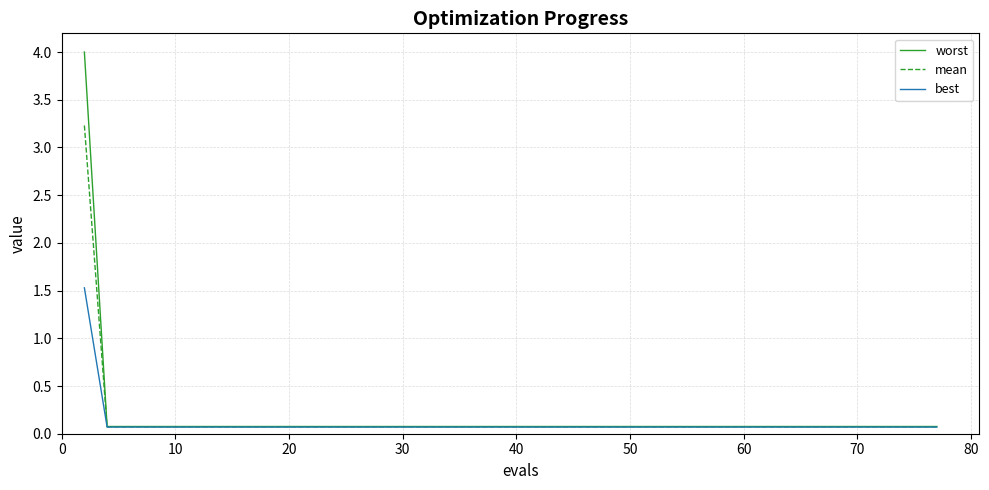

Which series has the largest range (max minus min)?

worst